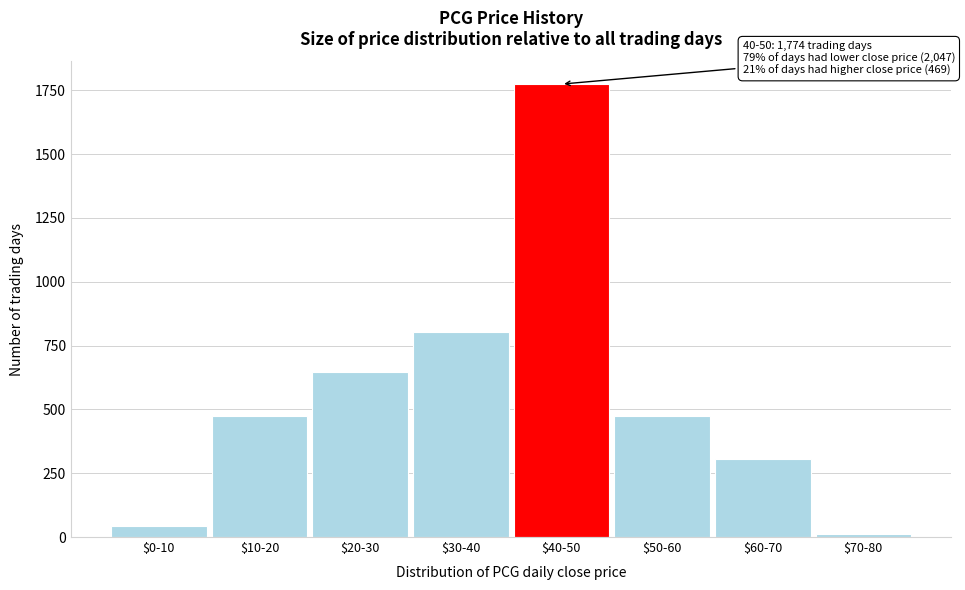

The chart shows a value of 630 at $50-60. True or false?

False